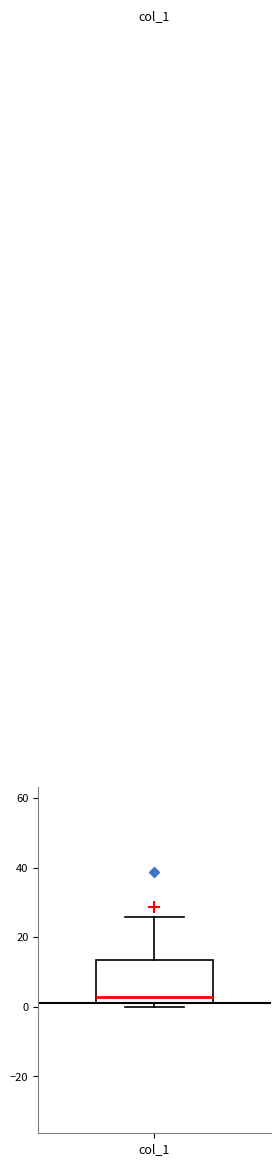

Transcribe this box plot: give where the median line is, the range the box spans, and where the two whiskers end, as read against the y-axis. The values are not printed on the chart, so give them approximately, as read against the axis.

median 2, box 0 to 14, whiskers 0 (just below the box's lower edge) to 26